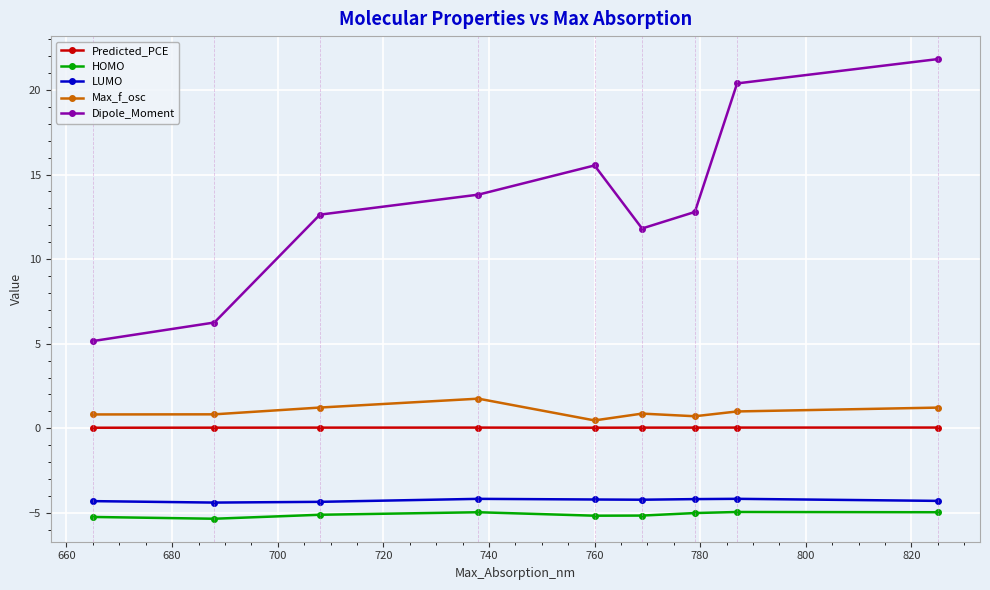

What are all the series names shown in the legend?

Predicted_PCE, HOMO, LUMO, Max_f_osc, Dipole_Moment